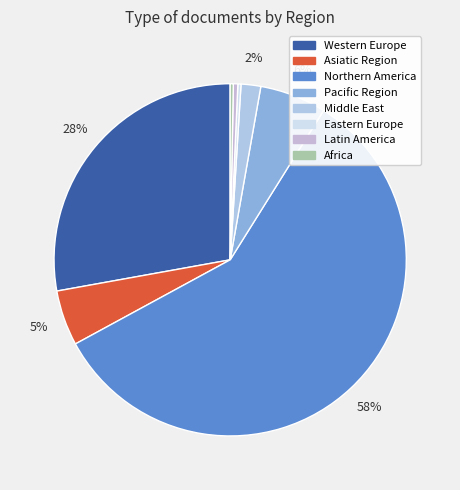

What portion of the pie excludes Northern America?

41.8%